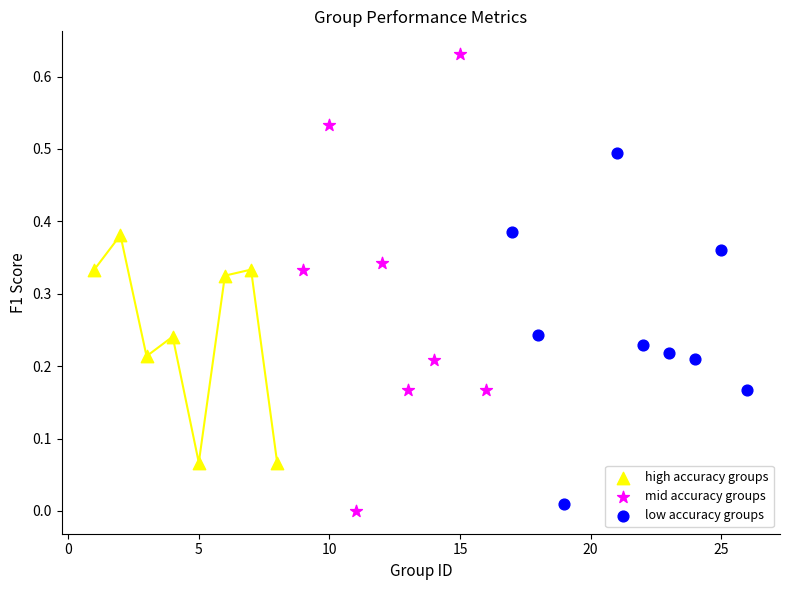

Which series contains the highest Y value?

mid accuracy groups